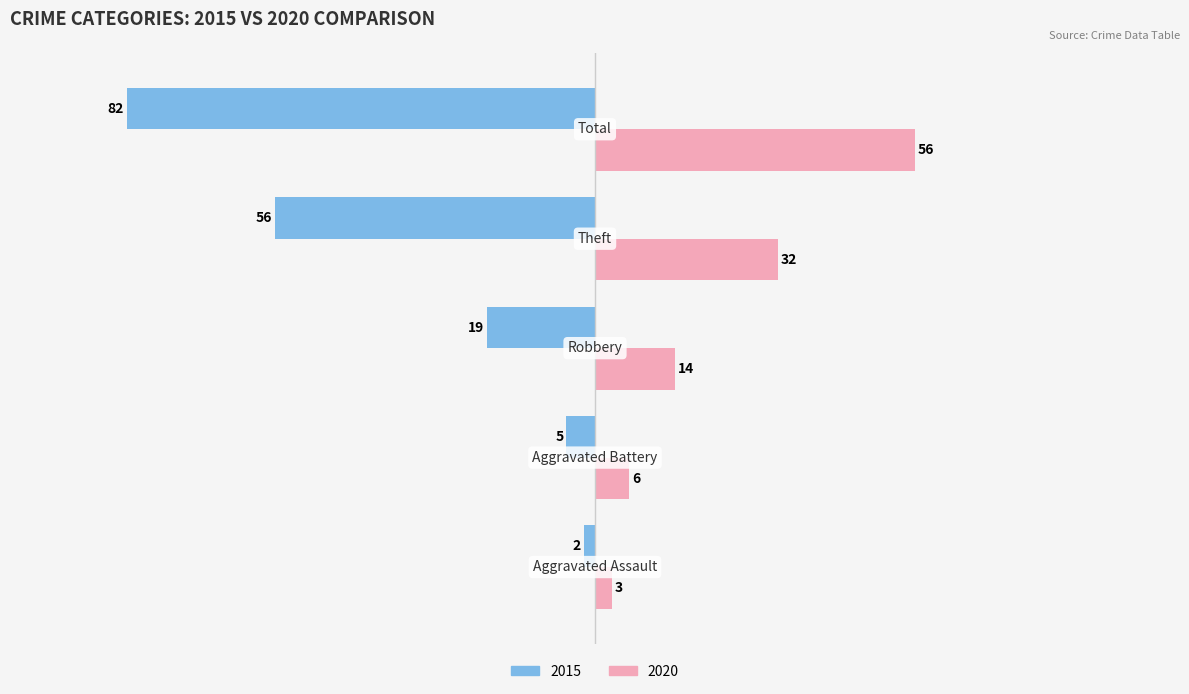

How many distinct data groups are displayed?

2